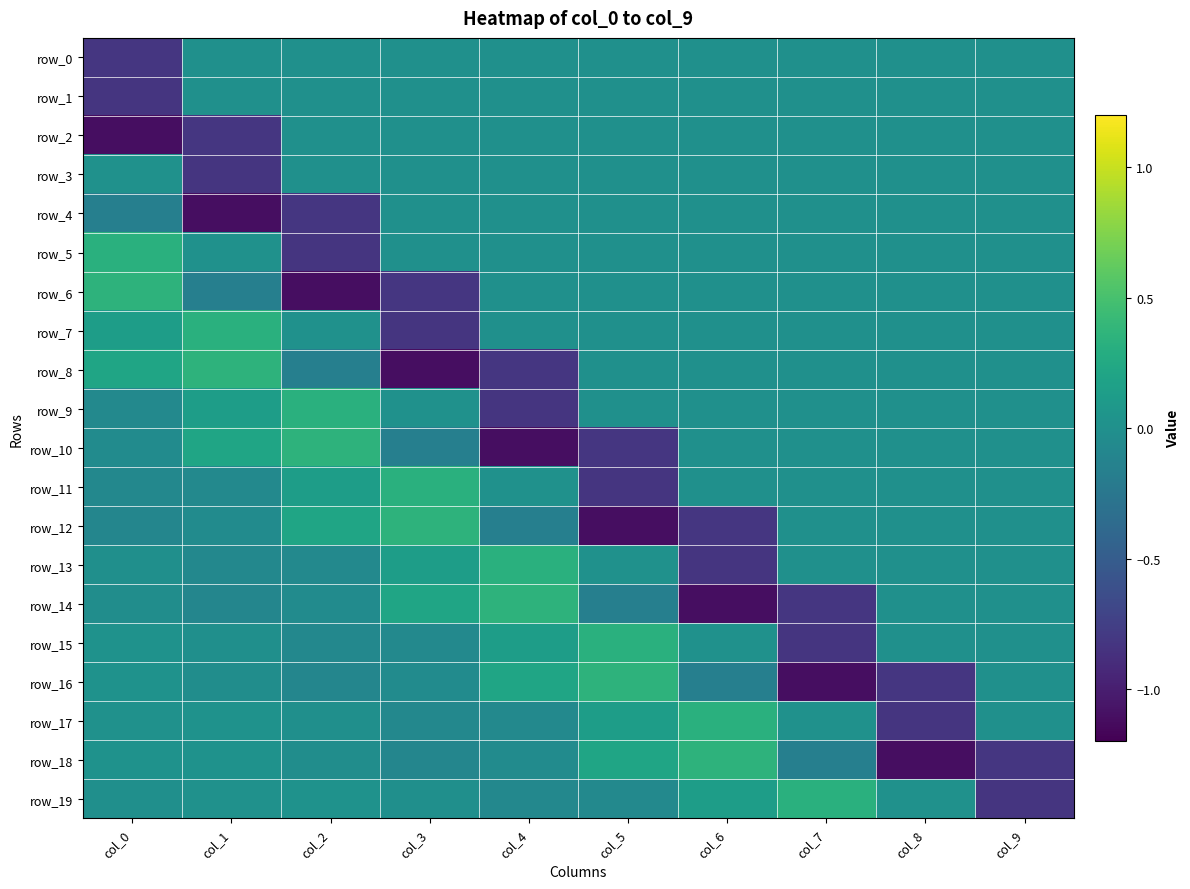

Which has a higher value, col_9 or col_1?

col_9